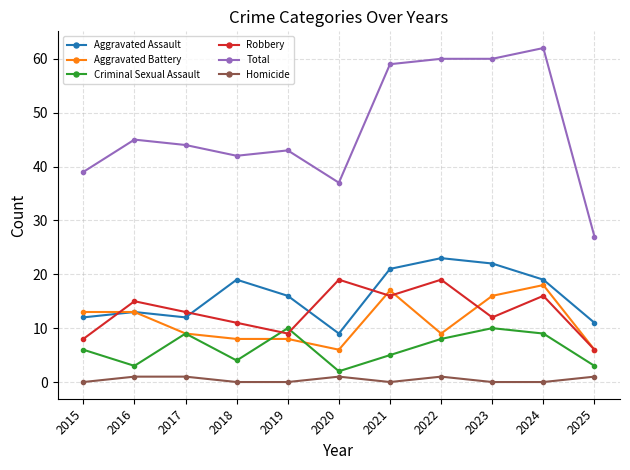

What is the value of the Aggravated Battery point at the 5th from the left?

8